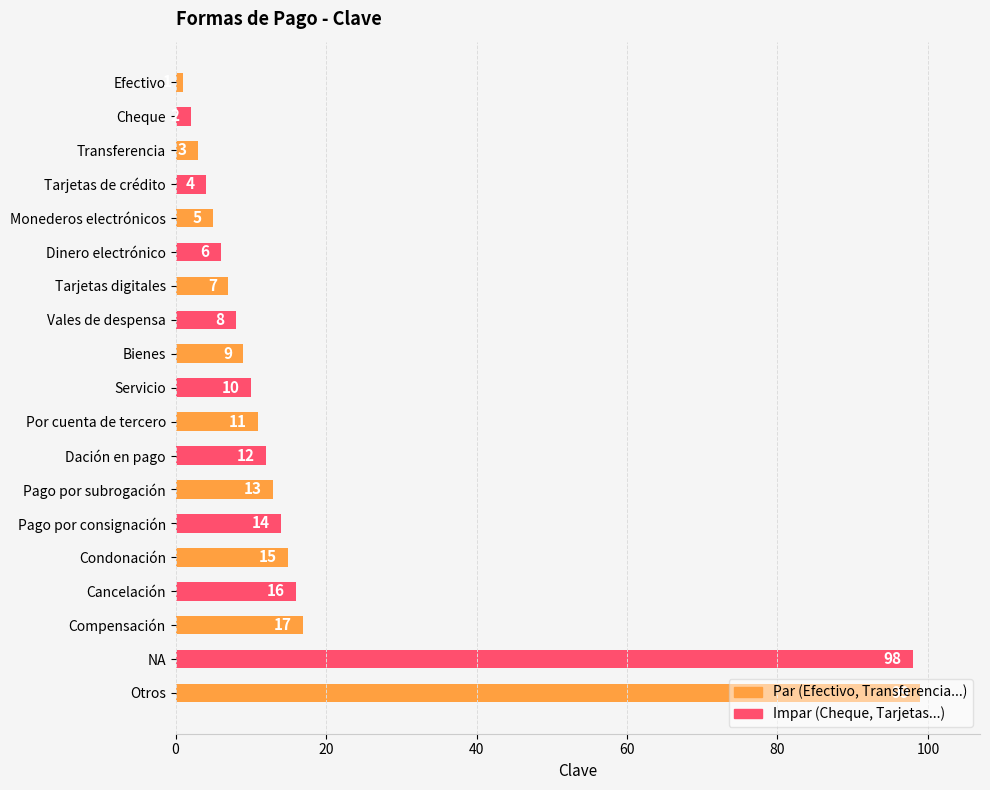

The value at Compensación is 10. True or false?

False